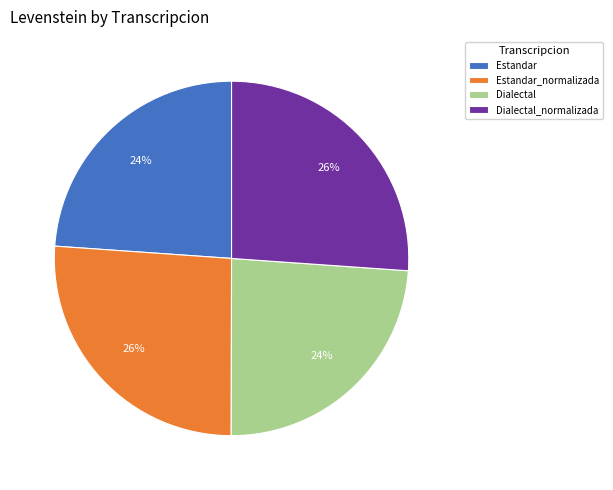

Is it true that Estandar_normalizada is 14% of the pie?

False